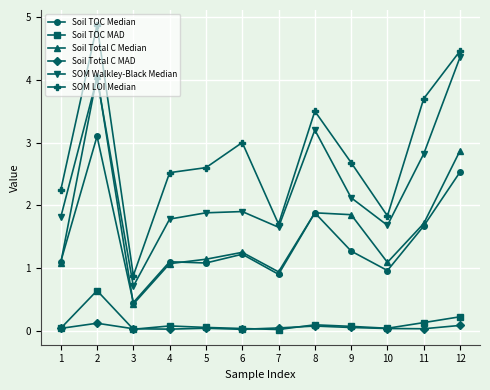

True or false: SOM Walkley-Black Median has more than 2 points higher than both neighbors.

True